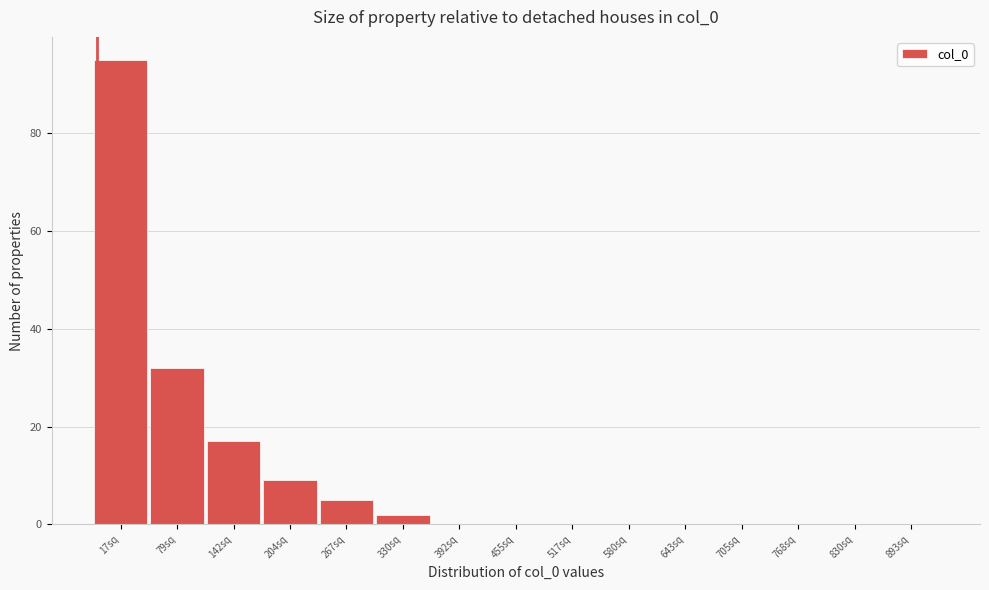

Reading right to left, list all the values displayed in this chart.

893sq=0	830sq=0	768sq=0	705sq=0	643sq=0	580sq=0	517sq=0	455sq=0	392sq=0	330sq=2	267sq=5	204sq=9	142sq=17	79sq=32	17sq=95